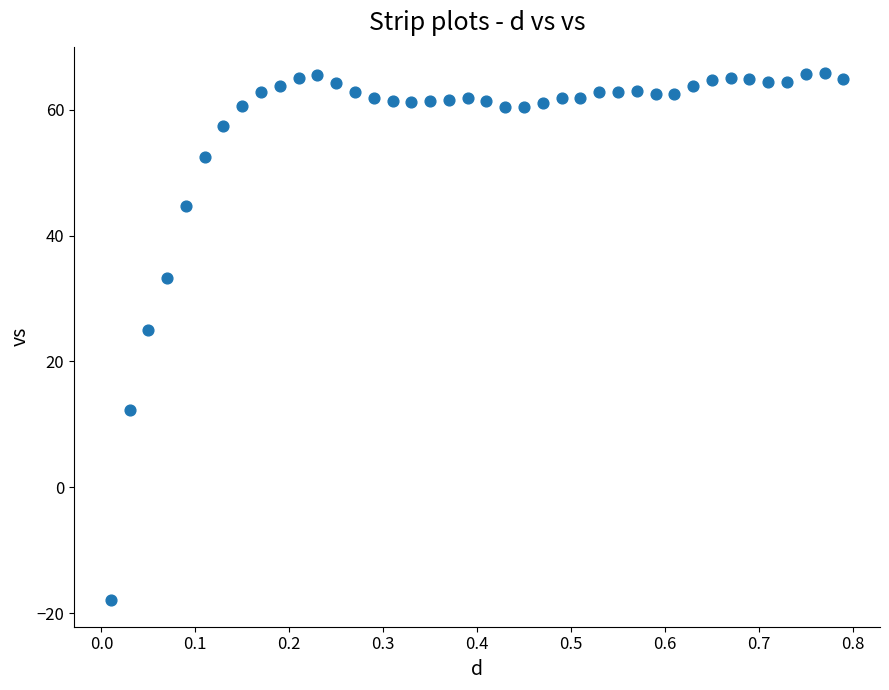

What Y value in the scatter plot is closest to 23?

25.1